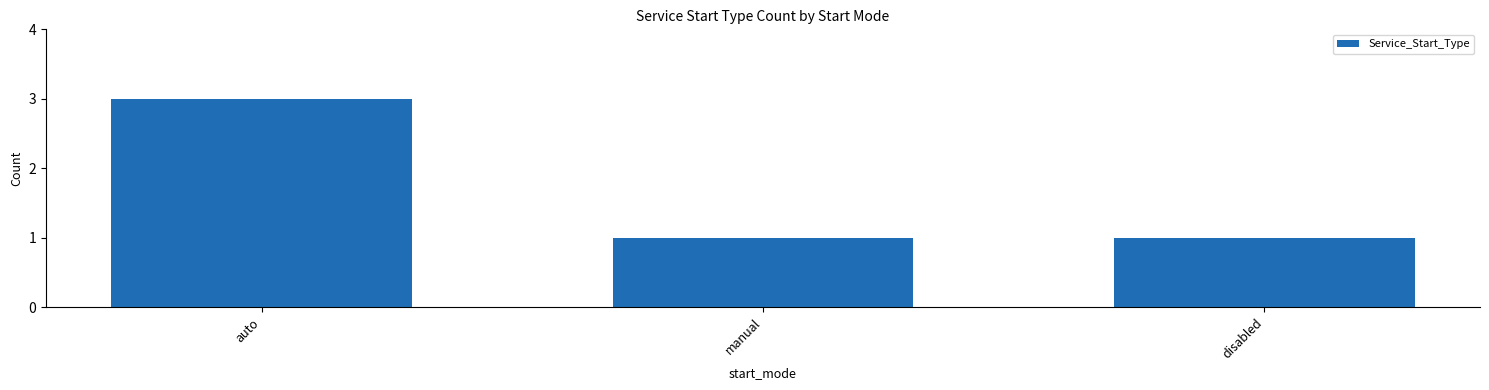

Reading left to right, transcribe all the data shown in this chart.

auto=3	manual=1	disabled=1